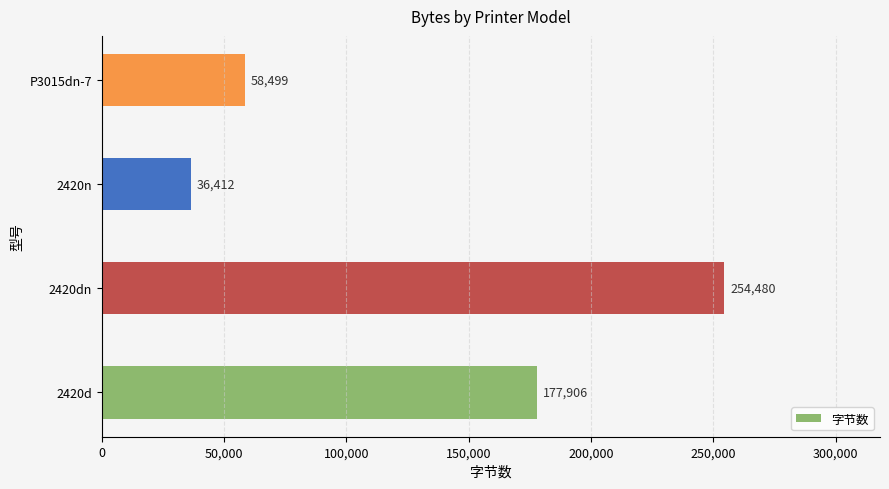

What is the maximum value shown in the chart?

254480